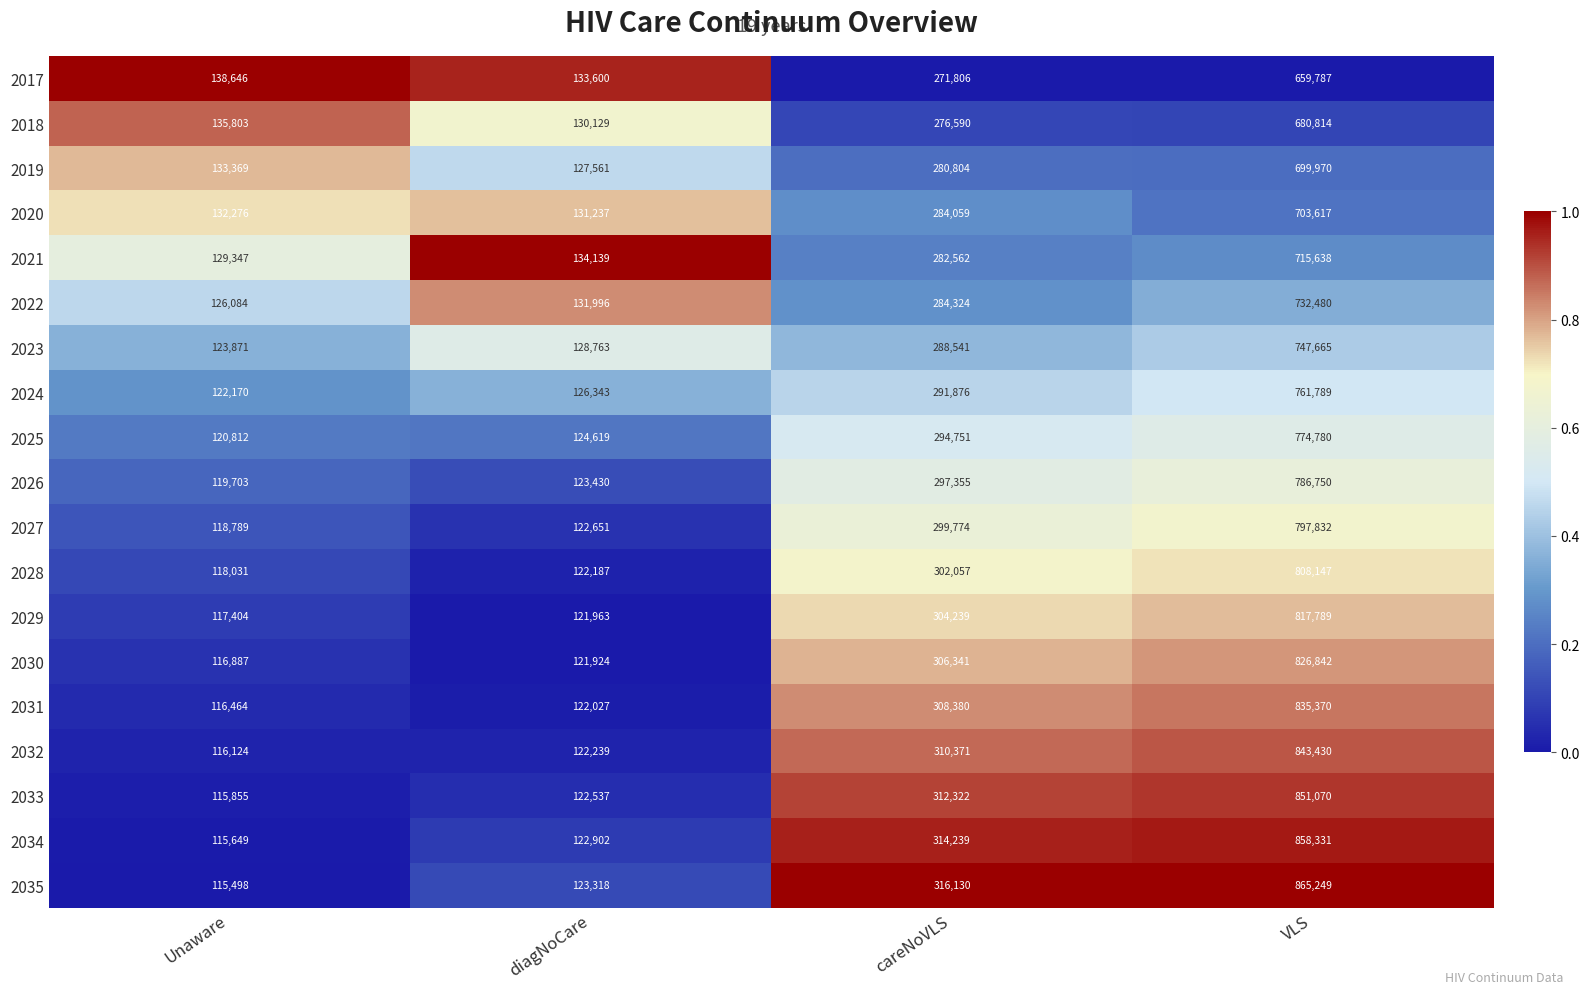

Which series has the largest total across all categories?

2035